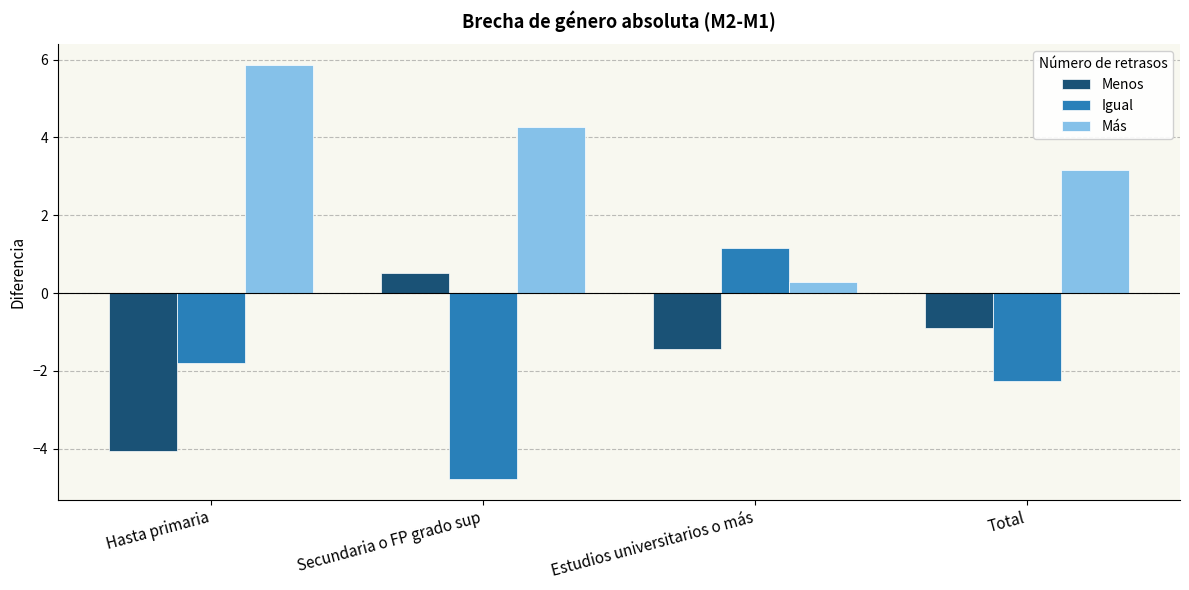

Is the value of Igual at Estudios universitarios o más greater than the value of Más at Hasta primaria?

No